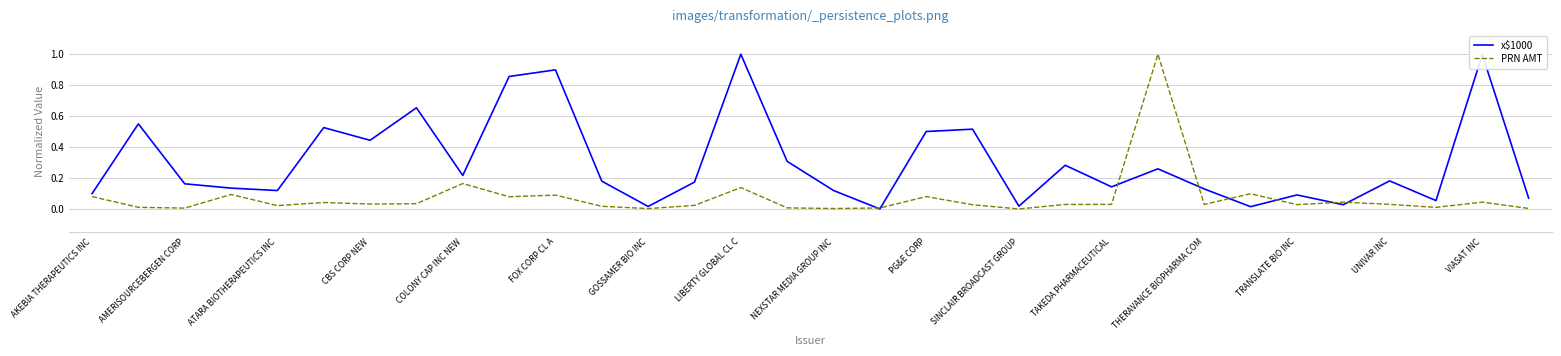

Rank the series by their average value, from highest to lowest.

x$1000, PRN AMT